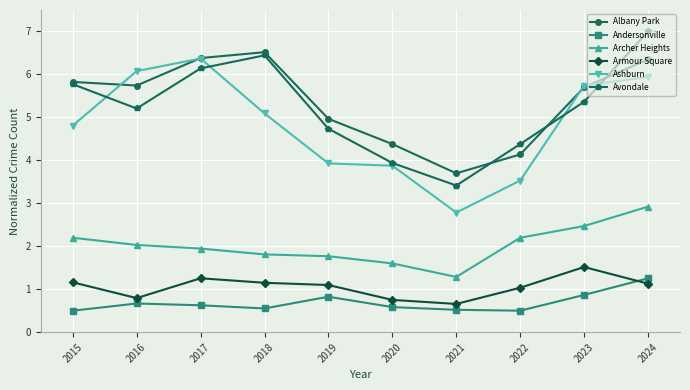

How many times do Ashburn and Avondale cross each other?

4